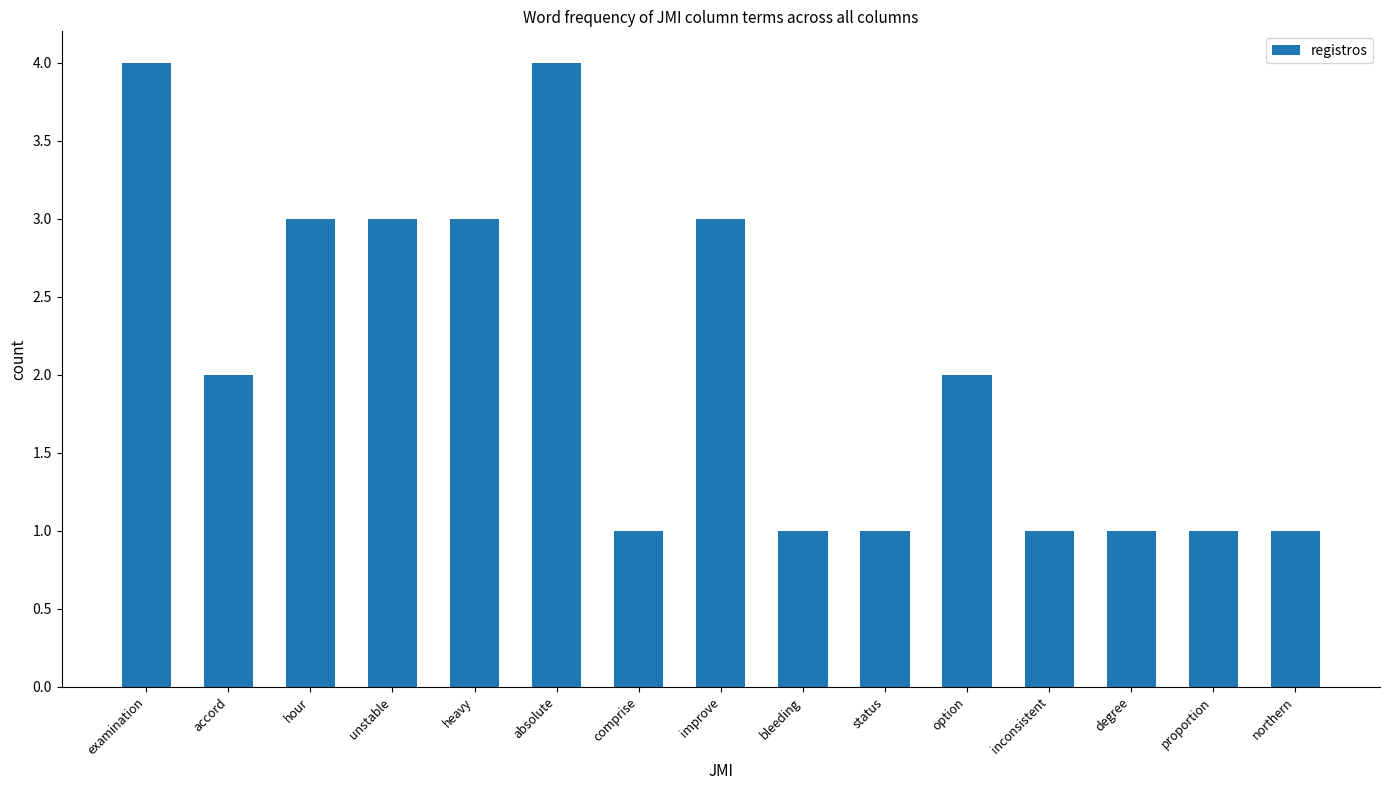

What is the maximum value shown in the chart?

4